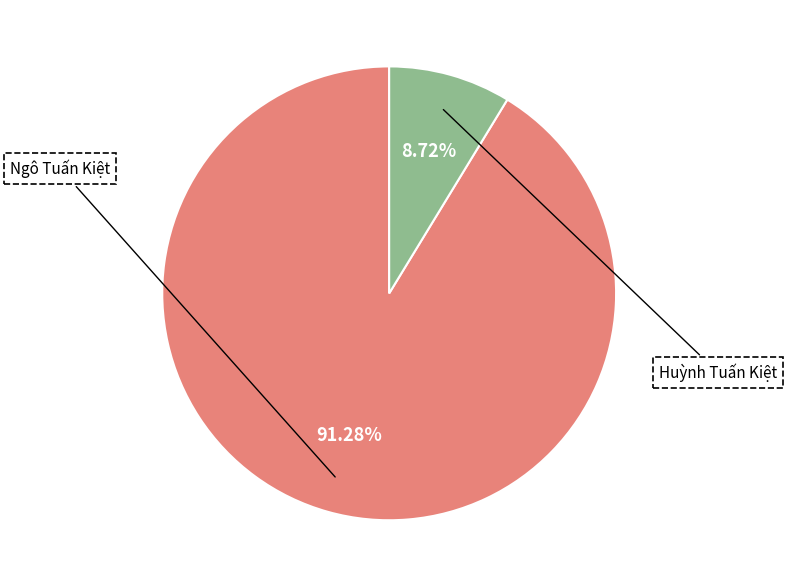

What percentage do Huỳnh Tuấn Kiệt and Ngô Tuấn Kiệt together represent?

100.0%